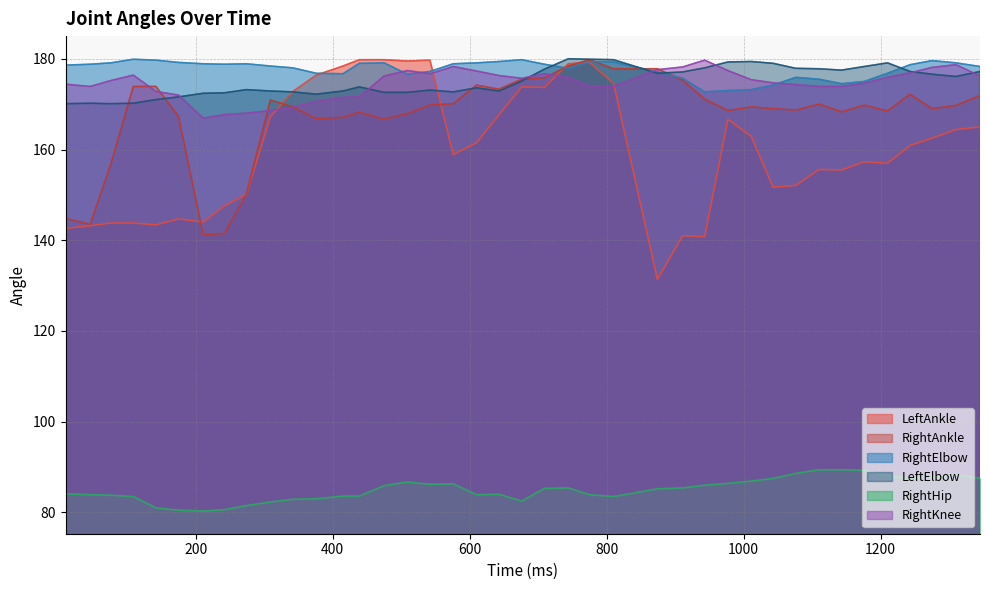

What is the maximum value shown in the chart?

180.0